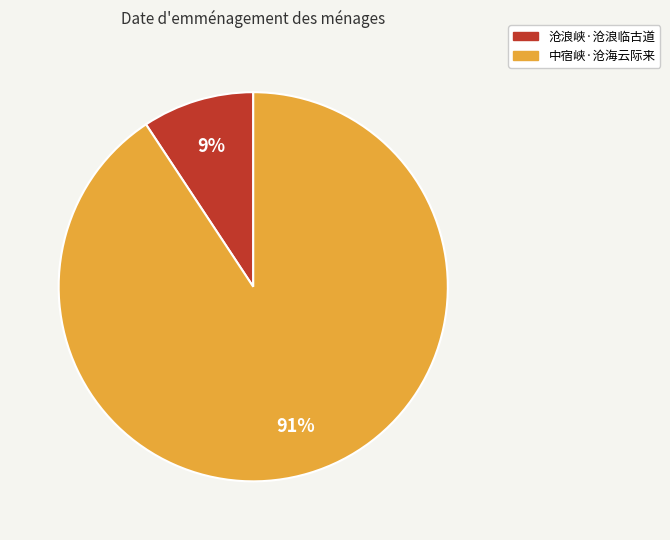

To the nearest percent, what is the average slice percentage?

50%